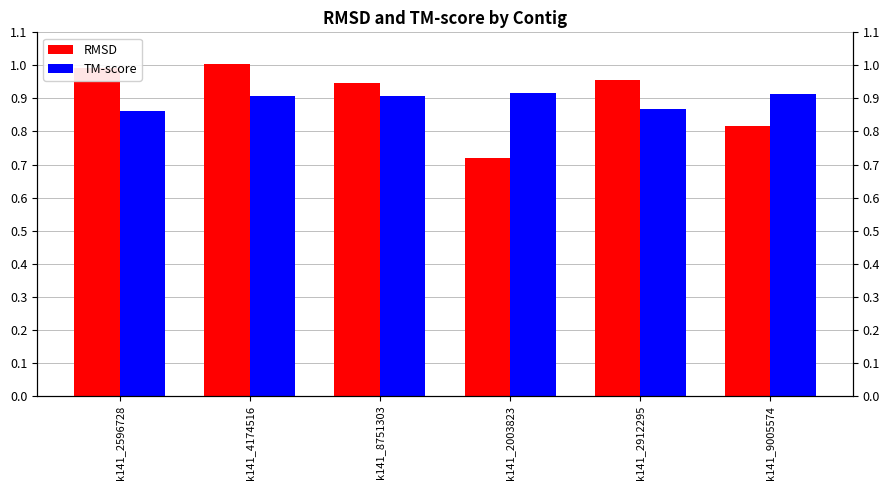

What is the label of the 3rd bar from the left?

k141_8751303